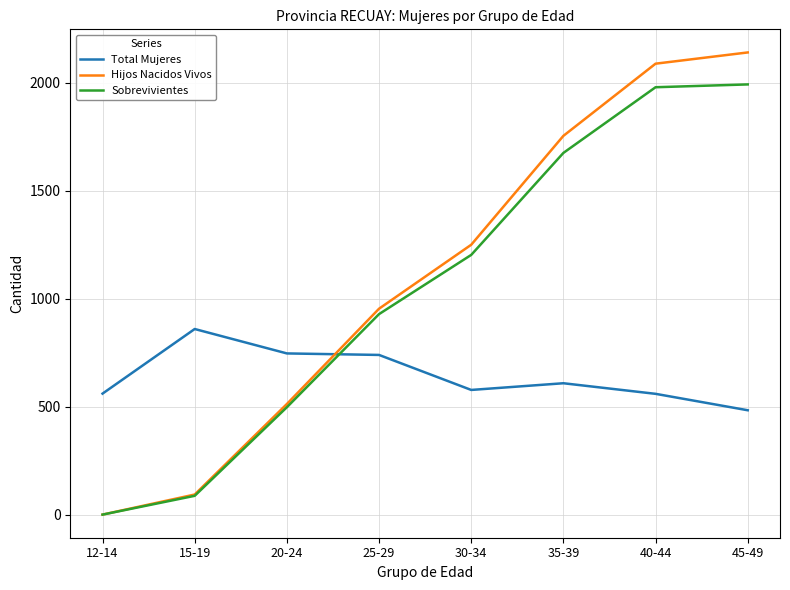

What value does the Total Mujeres series have at 20-24, to the nearest 5?

745